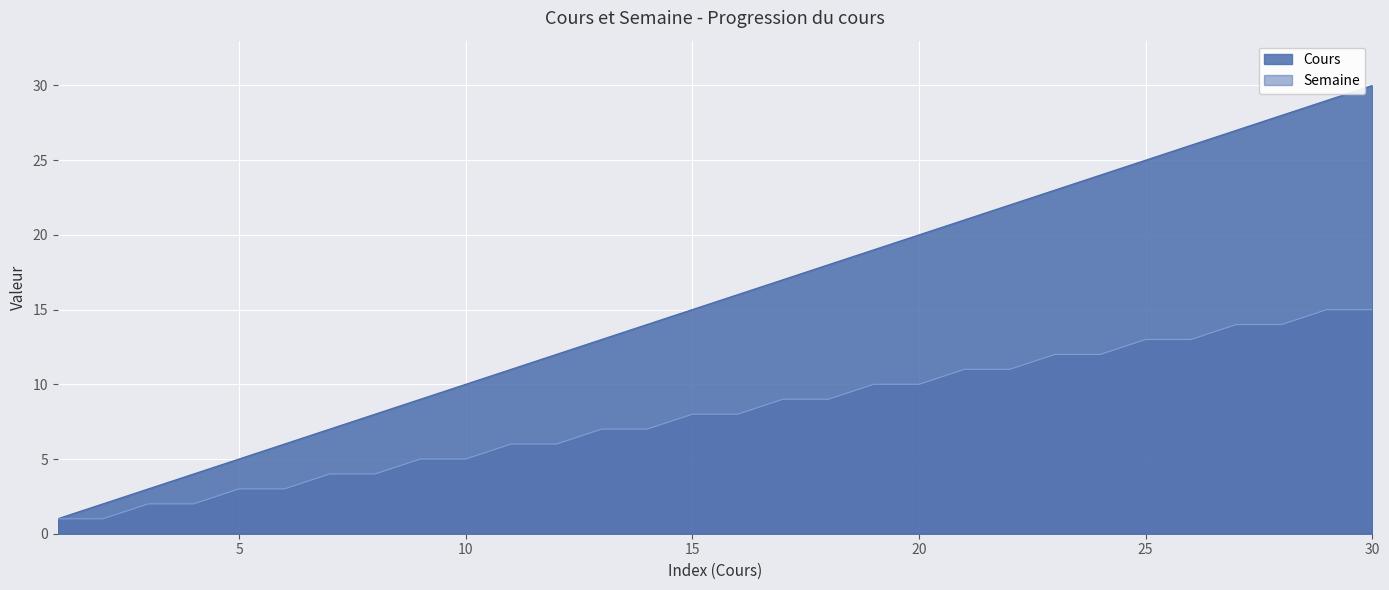

What is the minimum value for Cours?

1